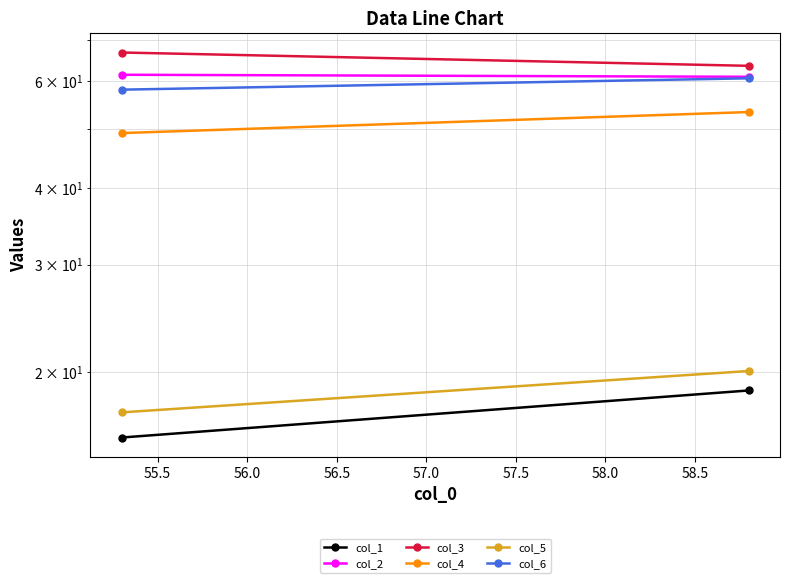

What is the total value across all series at 55.5?

277.0